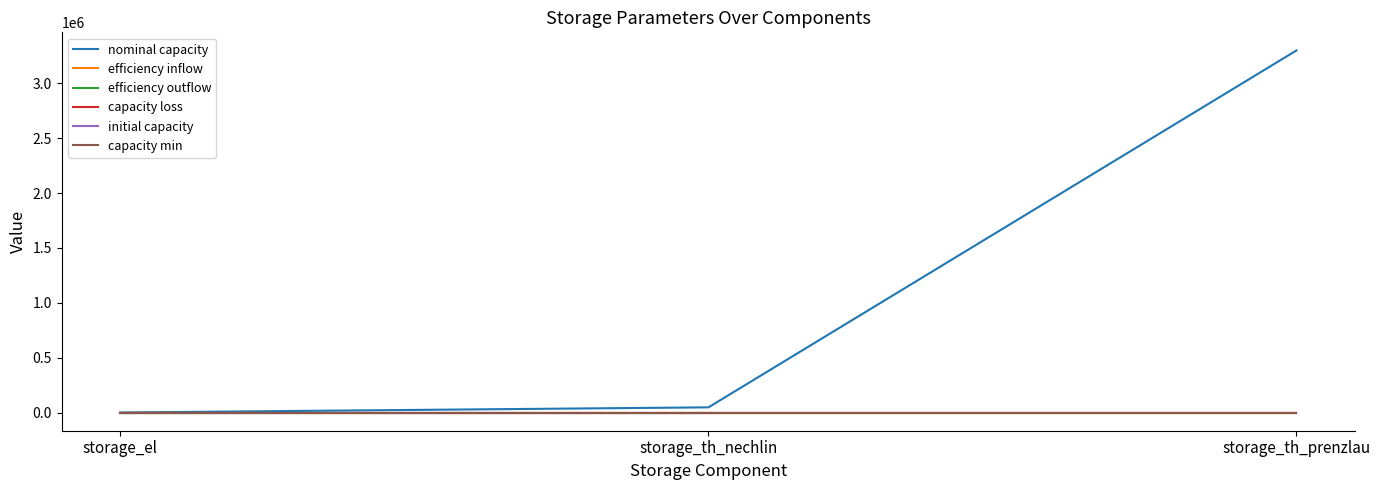

Is it true that efficiency inflow equals 0.9 at storage_th_nechlin?

True